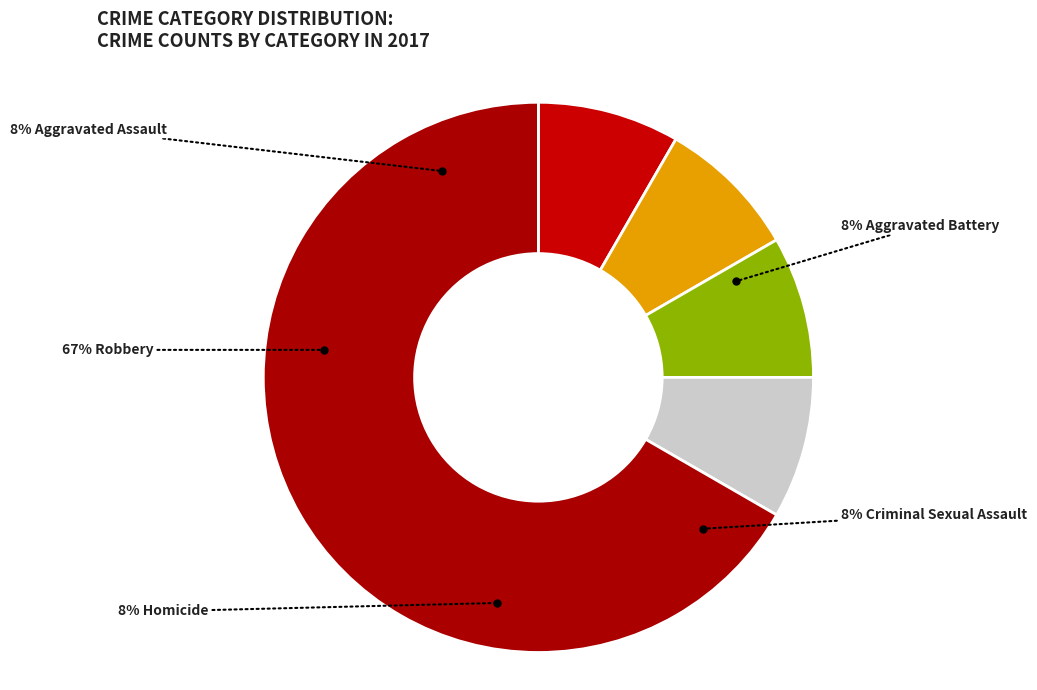

Between Criminal Sexual Assault and Robbery, which is larger?

Robbery